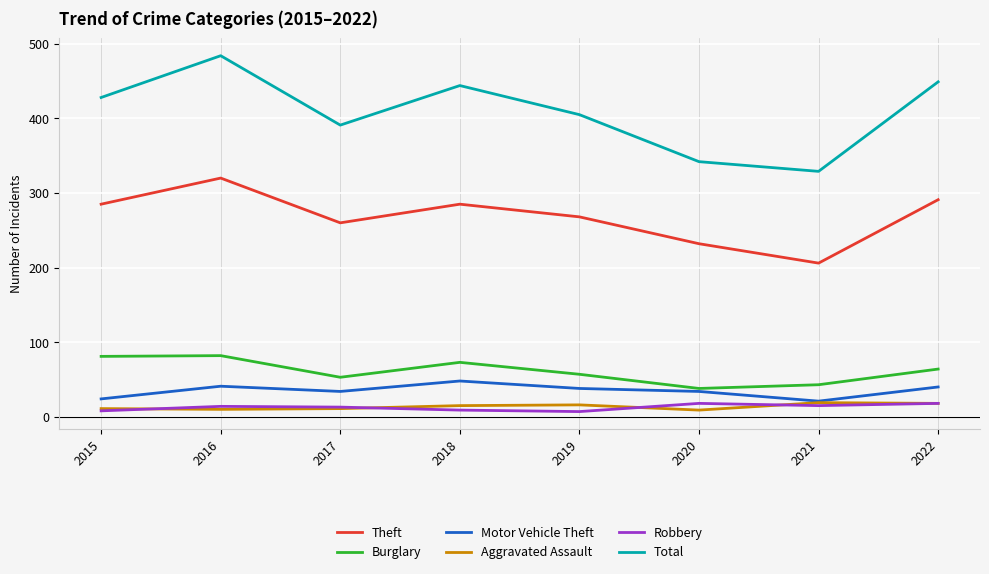

In Burglary, how many points are higher than both neighbors (excluding endpoints)?

2